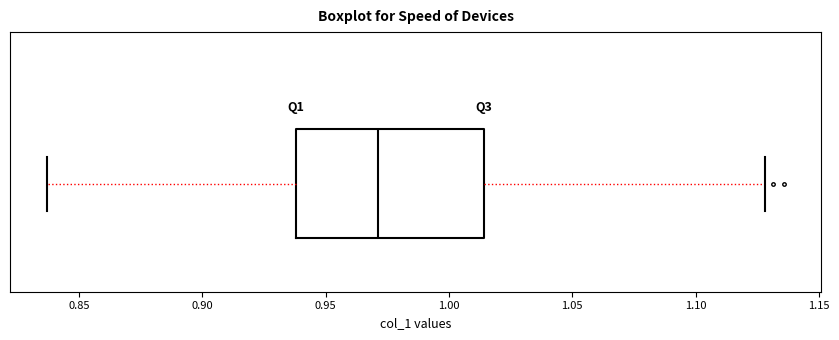

Transcribe this box plot: give where the median line is, the range the box spans, and where the two whiskers end, as read against the x-axis. The values are not printed on the chart, so give them approximately, as read against the axis.

median 0.970, box 0.940 to 1.015, whiskers 0.835 to 1.130